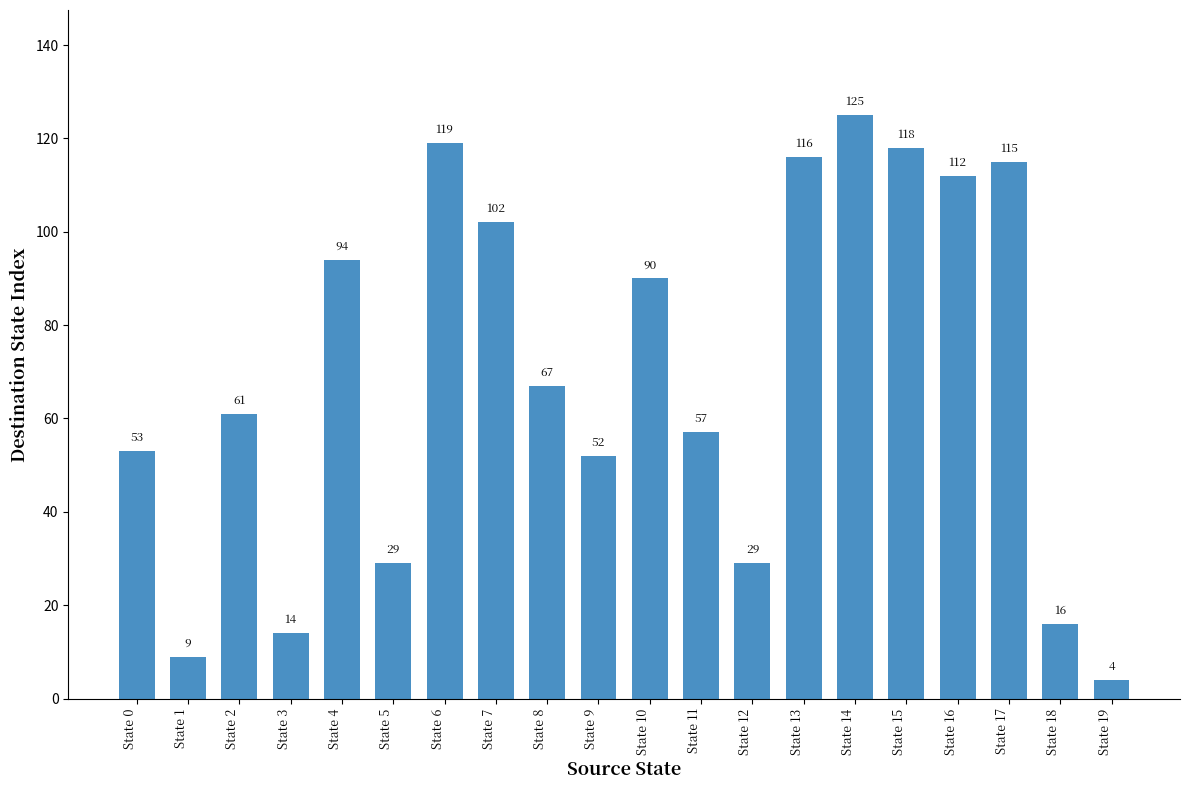

What is the average value?

69